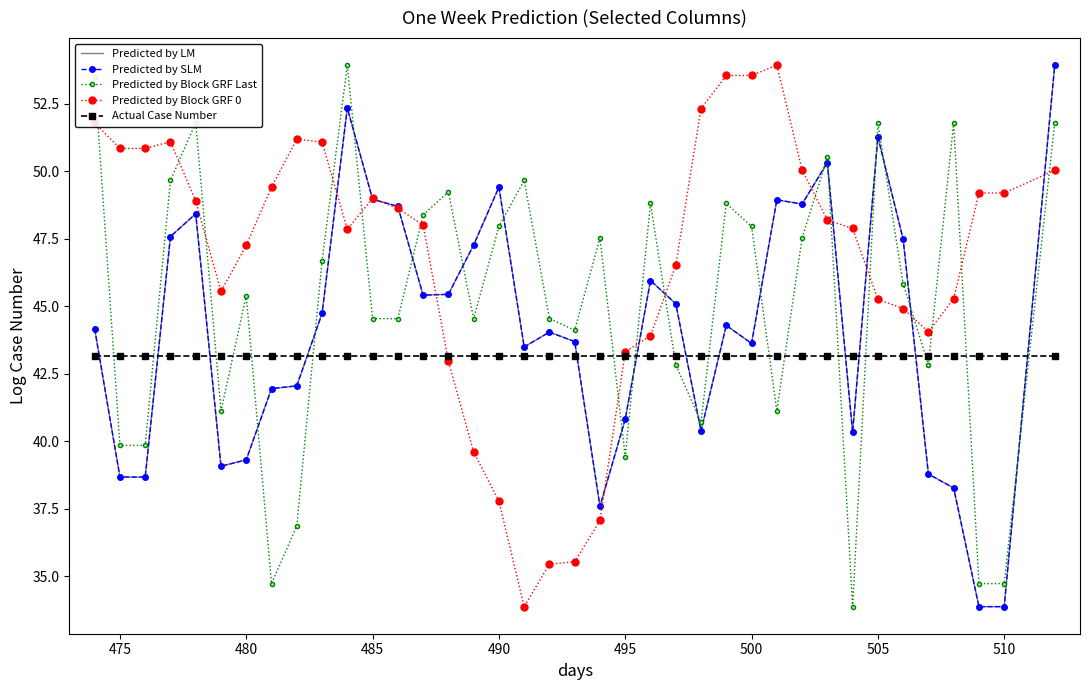

True or false: Predicted by Block GRF 0 and Predicted by Block GRF Last cross at least once.

True